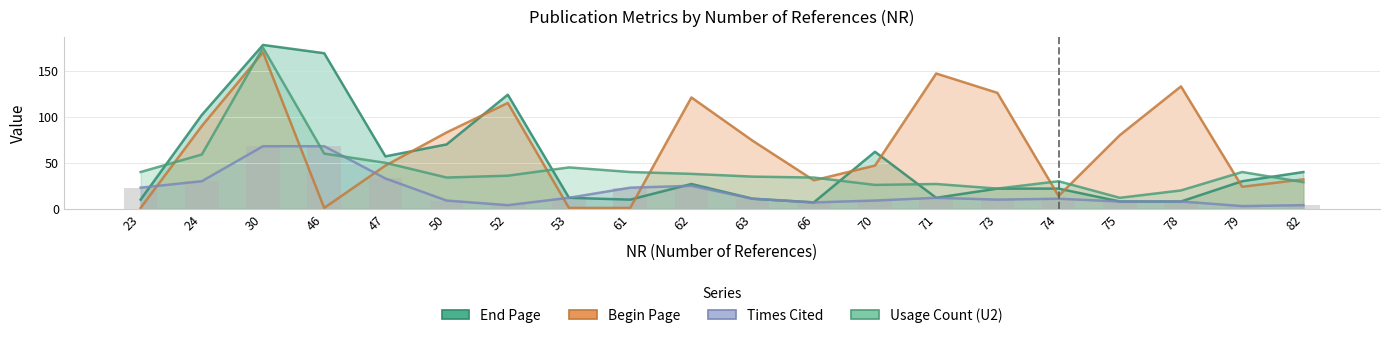

How many data points in BP are less than 74?

10